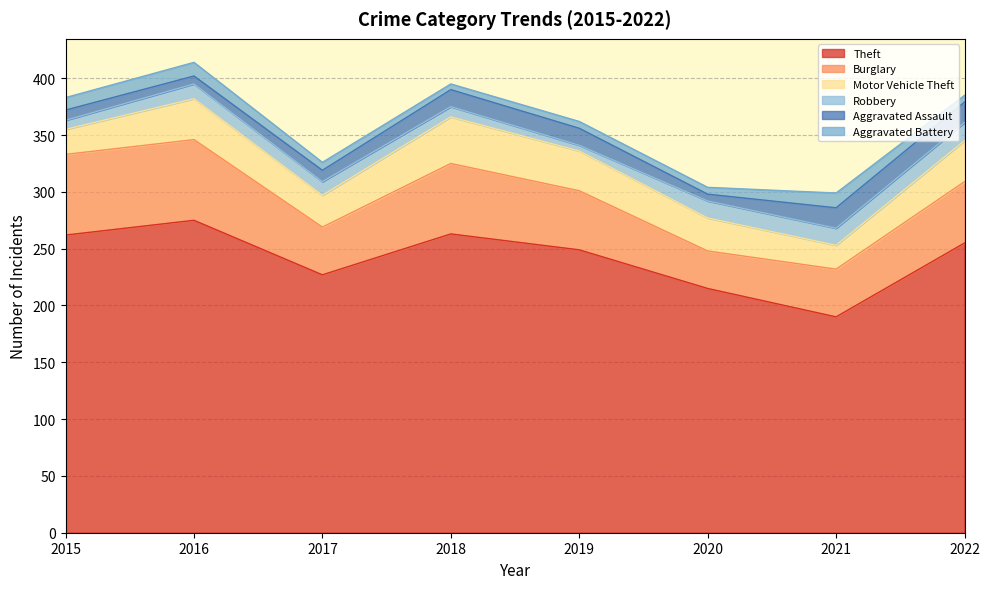

What is the sum of the Theft values at 2022 and 2021?

445